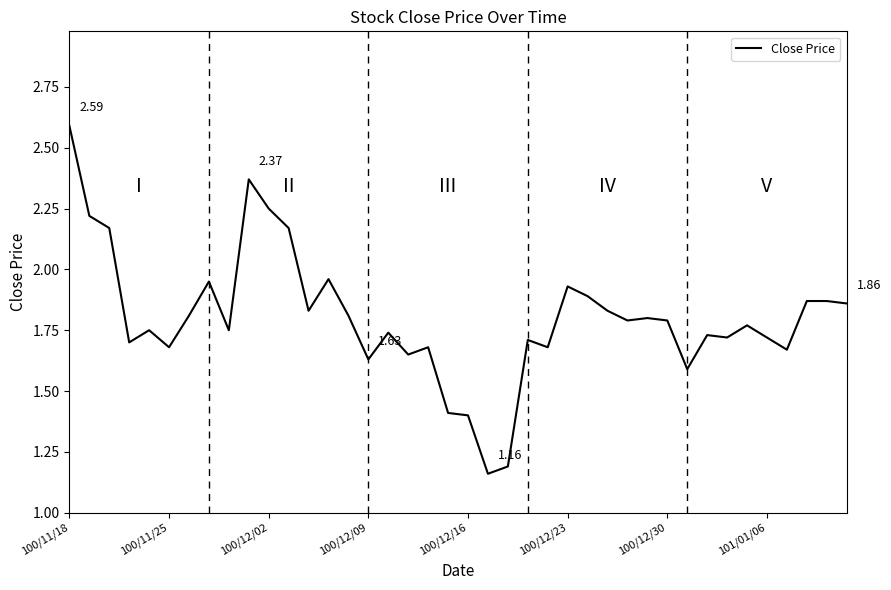

What is the difference between the maximum and minimum values?

1.4